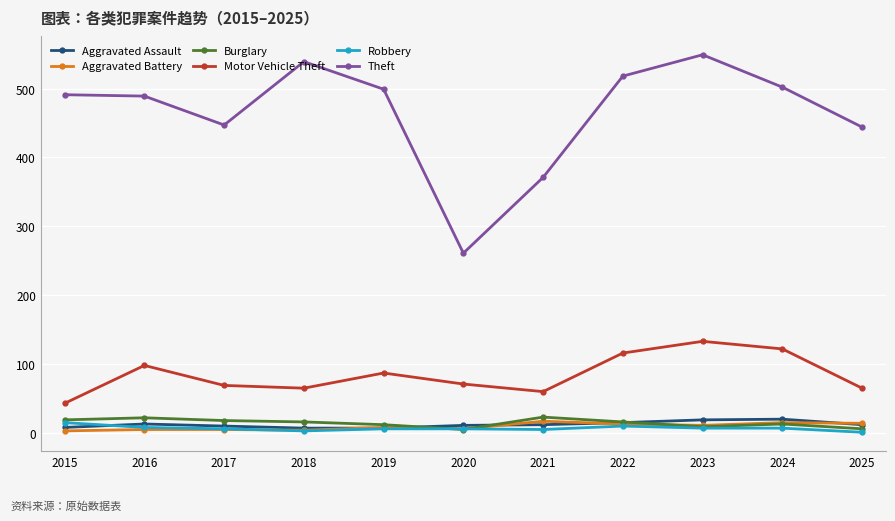

What is the sum of all Theft values?

5110